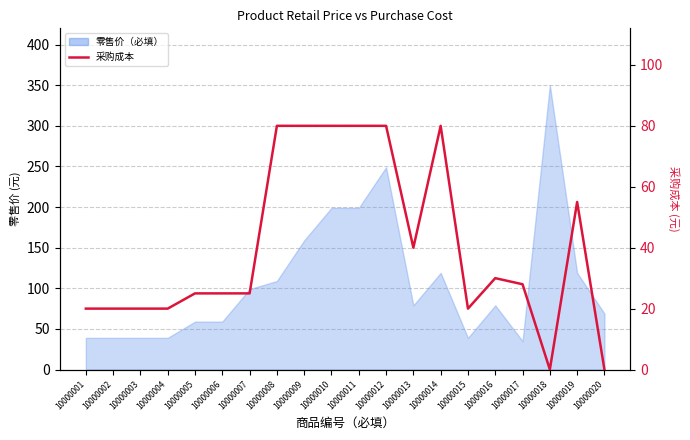

Which has a higher value, 10000007 or 10000014?

10000014